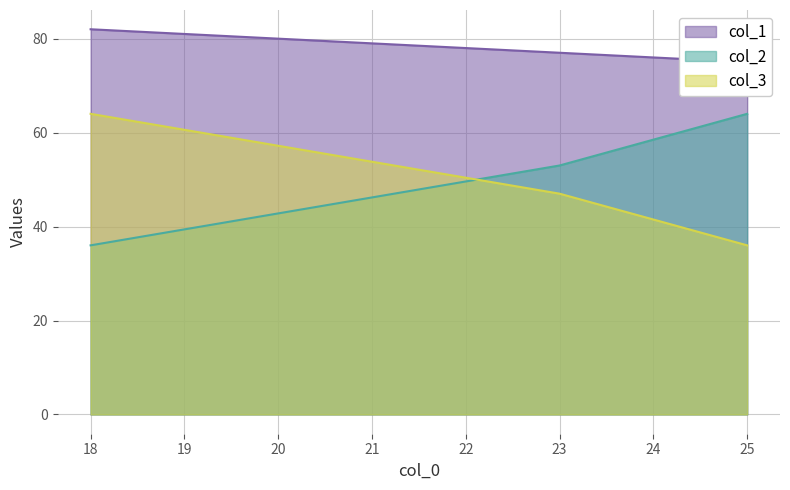

What is the average value of the col_1 series?

78